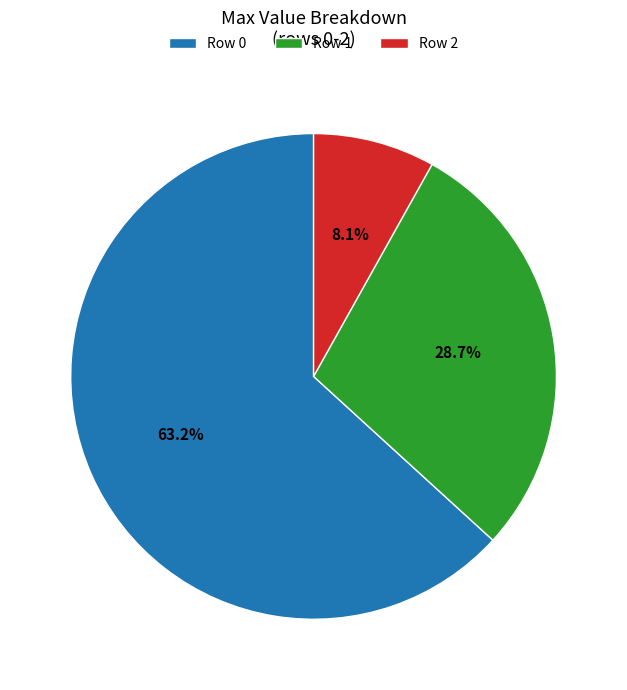

What is the smallest slice in the pie chart?

Row 2